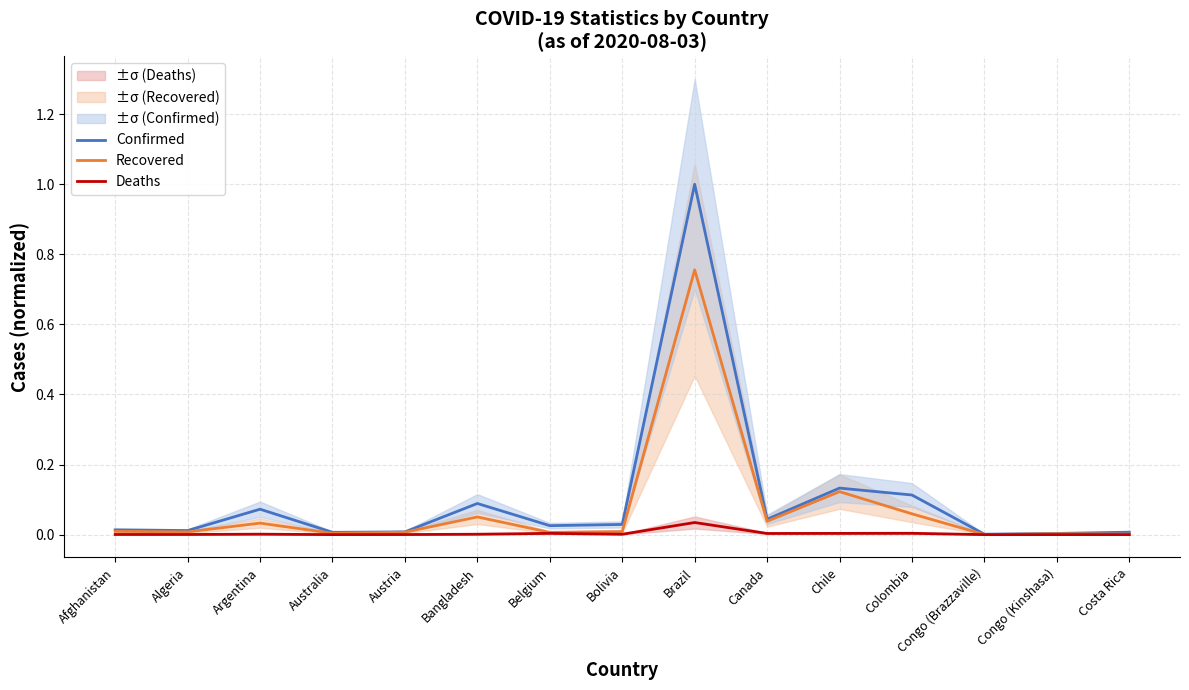

Reading left to right, what are all the values shown in this chart?

Confirmed: 0.0	0.0	0.1	0.0	0.0	0.1	0.0	0.0	1.0	0.0	0.1	0.1	0.0	0.0	0.0
Recovered: 0.0	0.0	0.0	0.0	0.0	0.1	0.0	0.0	0.8	0.0	0.1	0.1	0.0	0.0	0.0
Deaths: 0.0	0.0	0.0	0.0	0.0	0.0	0.0	0.0	0.0	0.0	0.0	0.0	0.0	0.0	0.0